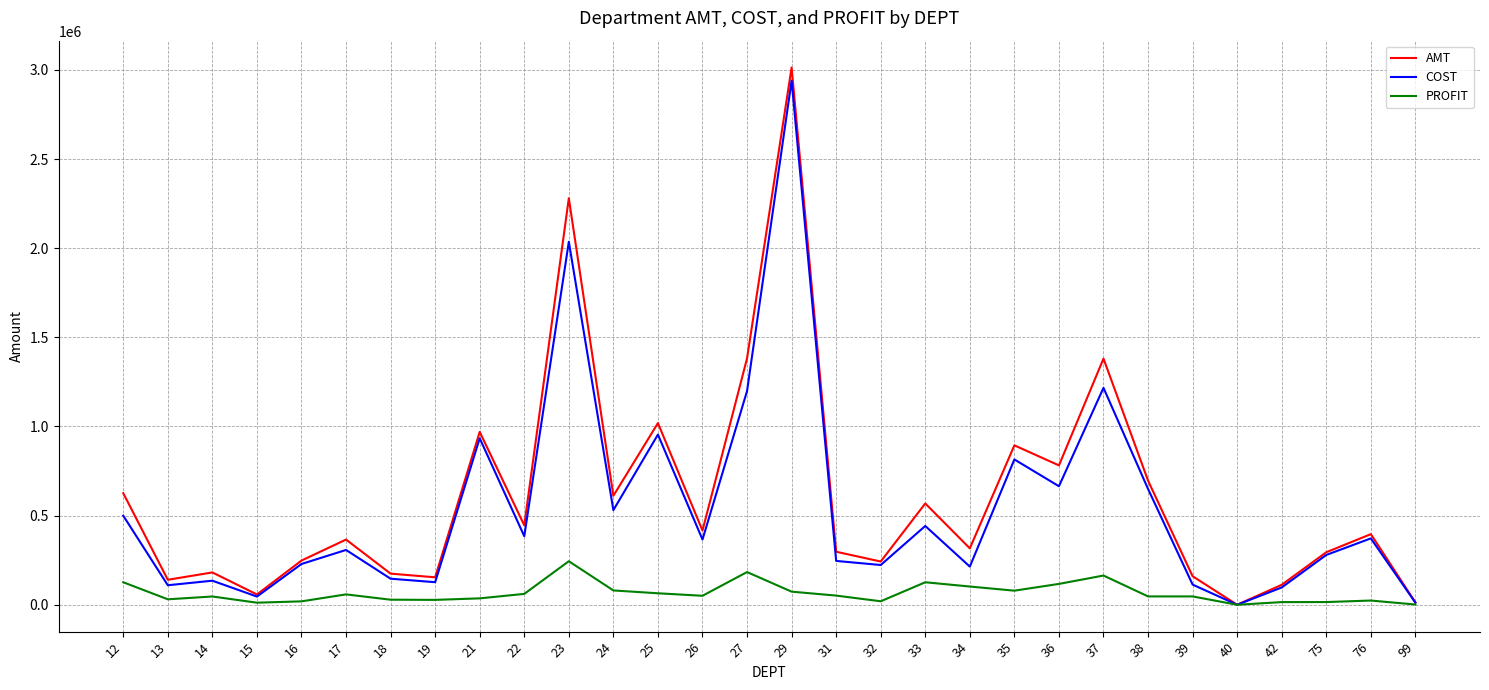

What value does the COST series have at 75?

279427.0